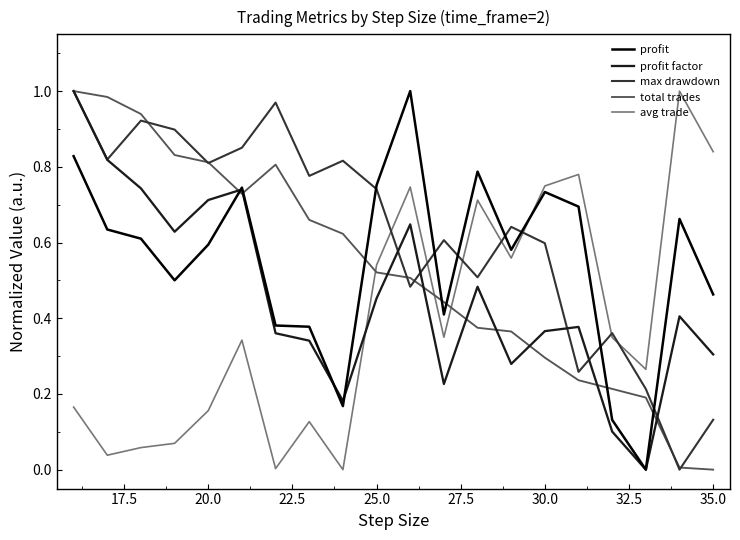

Which series has the largest total across all categories?

max drawdown